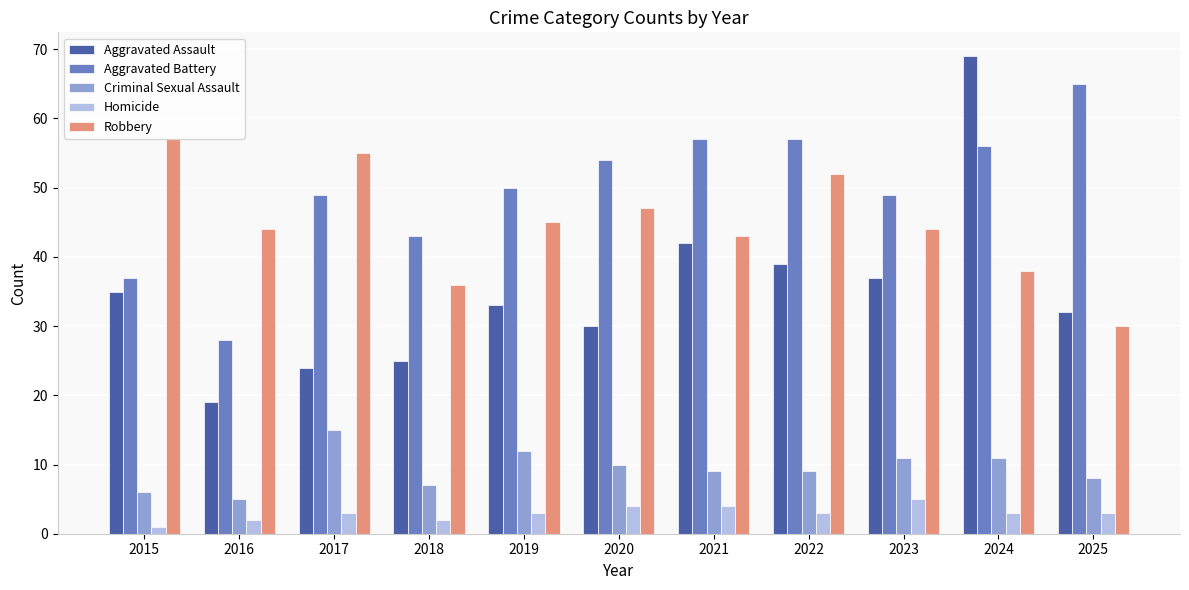

What is the lowest value of the Criminal Sexual Assault series?

5